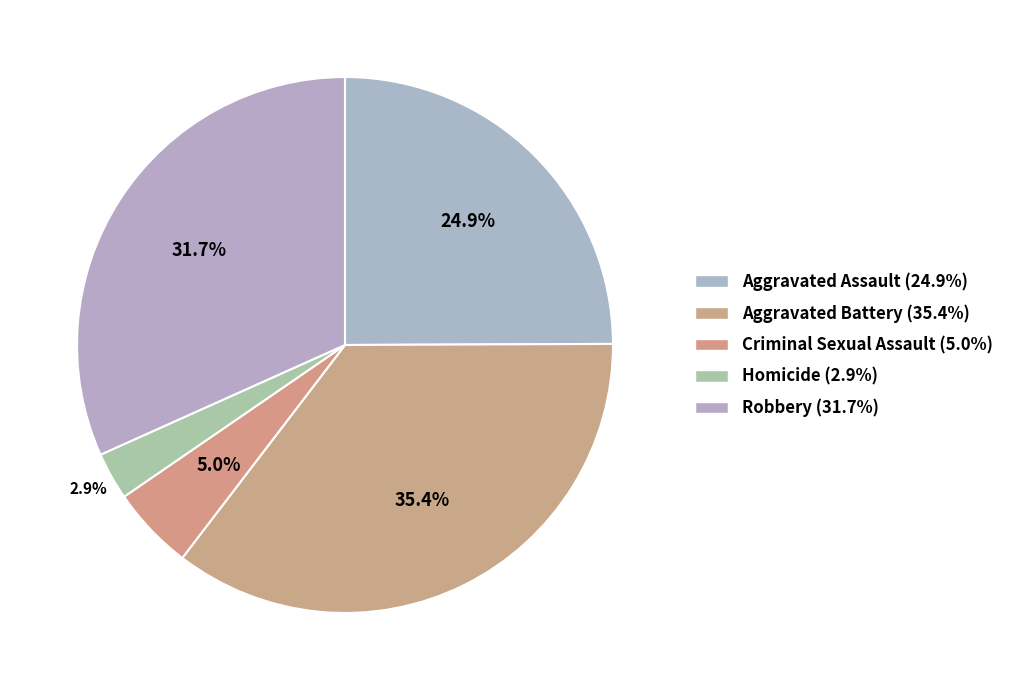

How many segments does this pie chart have?

5